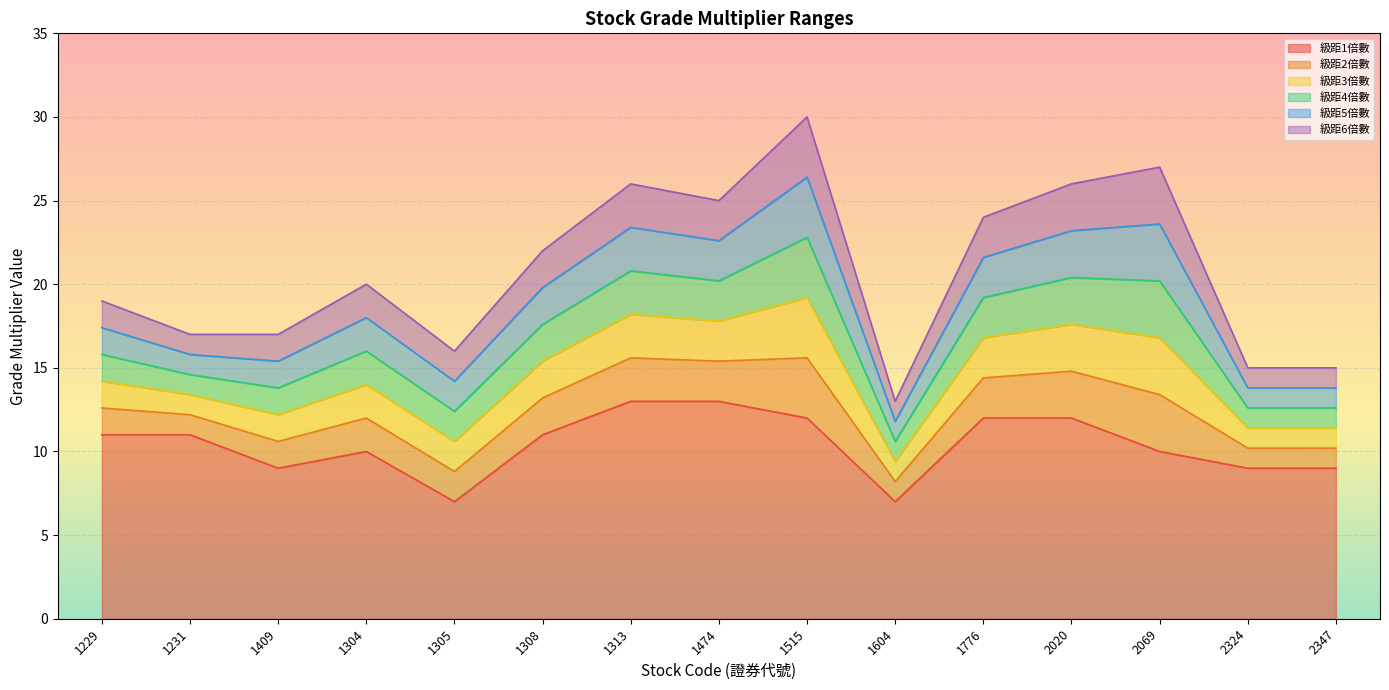

How many lines are shown in the chart?

6